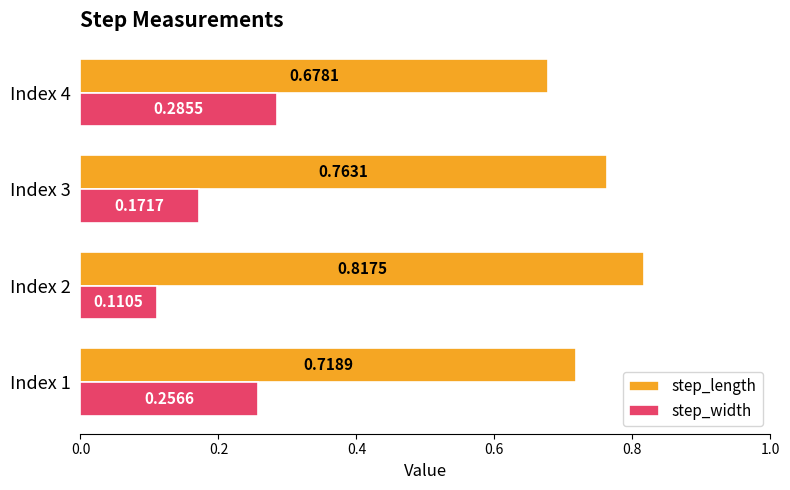

At which category is the sum across all series the highest?

Index 1